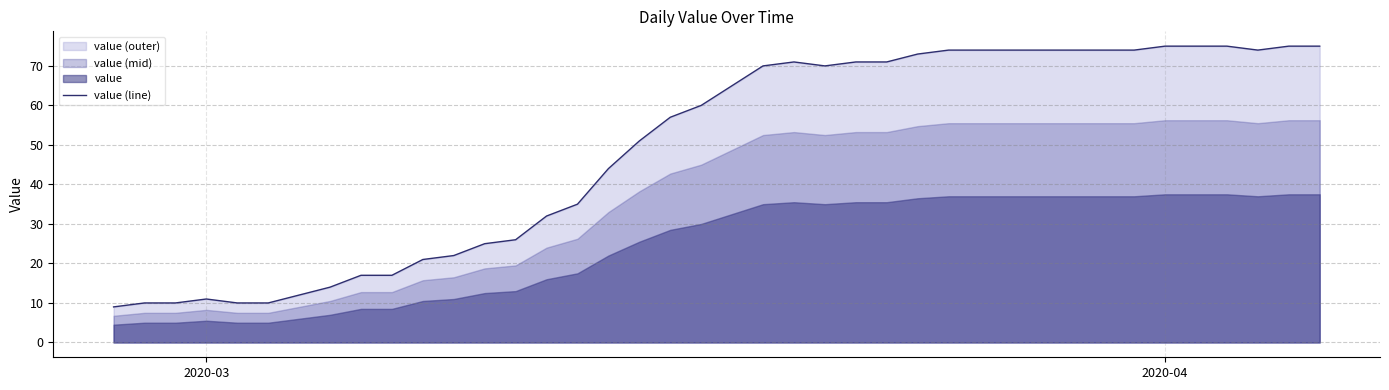

What is the lowest value of the value (line) series?

9